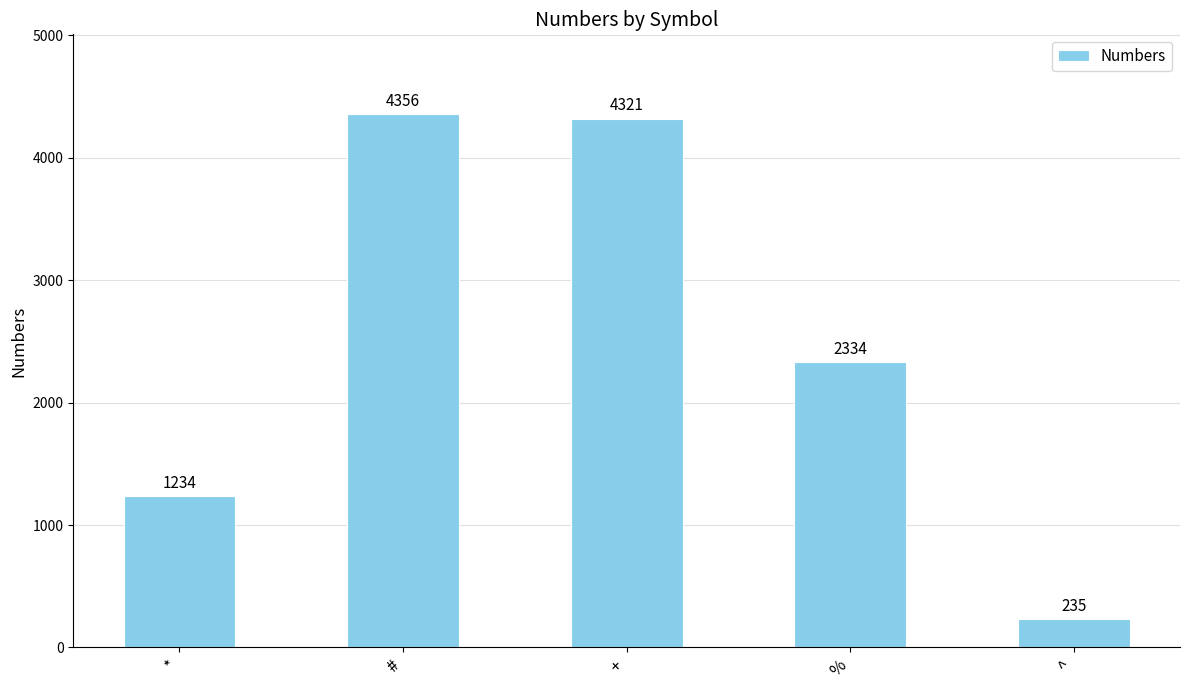

What is the difference between the values at * and #?

3122